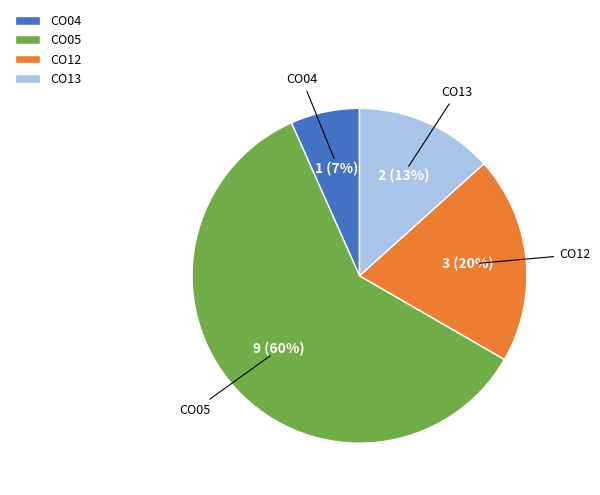

Which slice is the smallest?

CO04